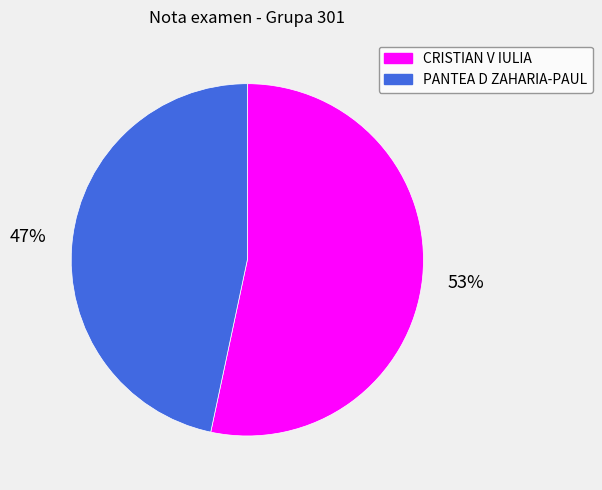

How many slices are in this pie chart?

2